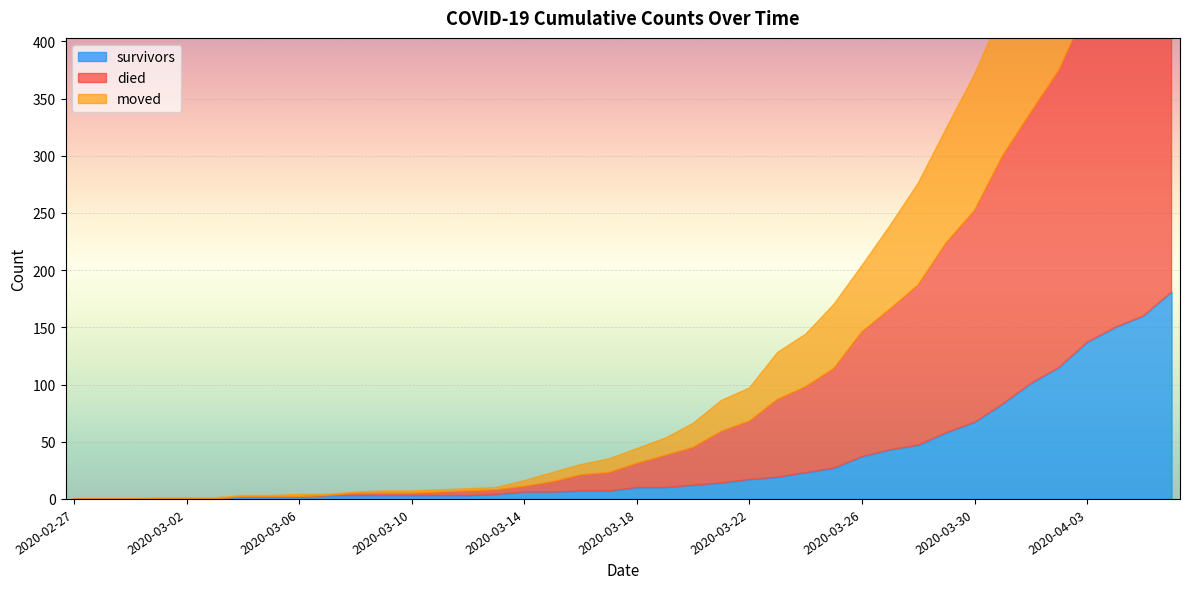

Count the number of data series in this chart.

3